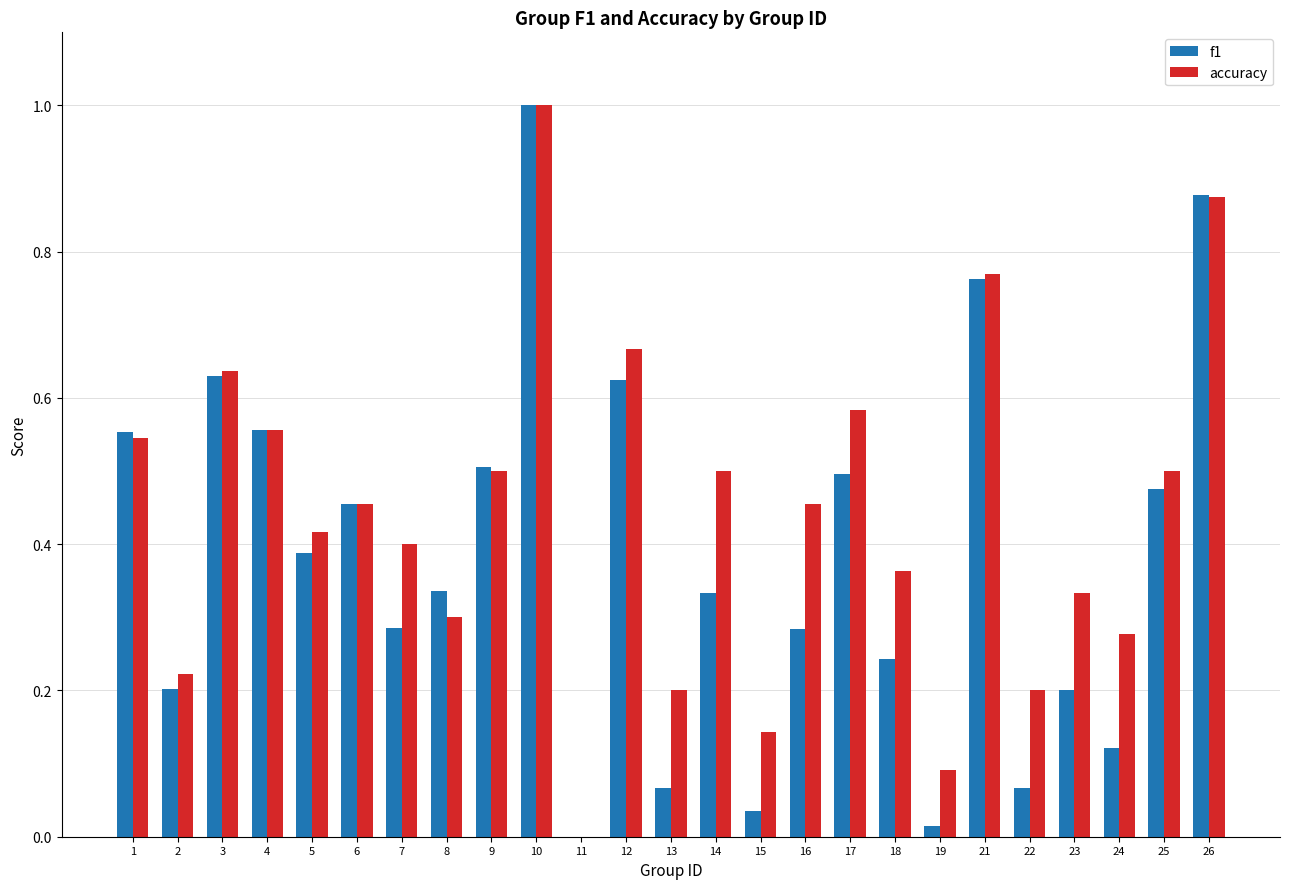

What is the maximum value shown in the chart?

1.0